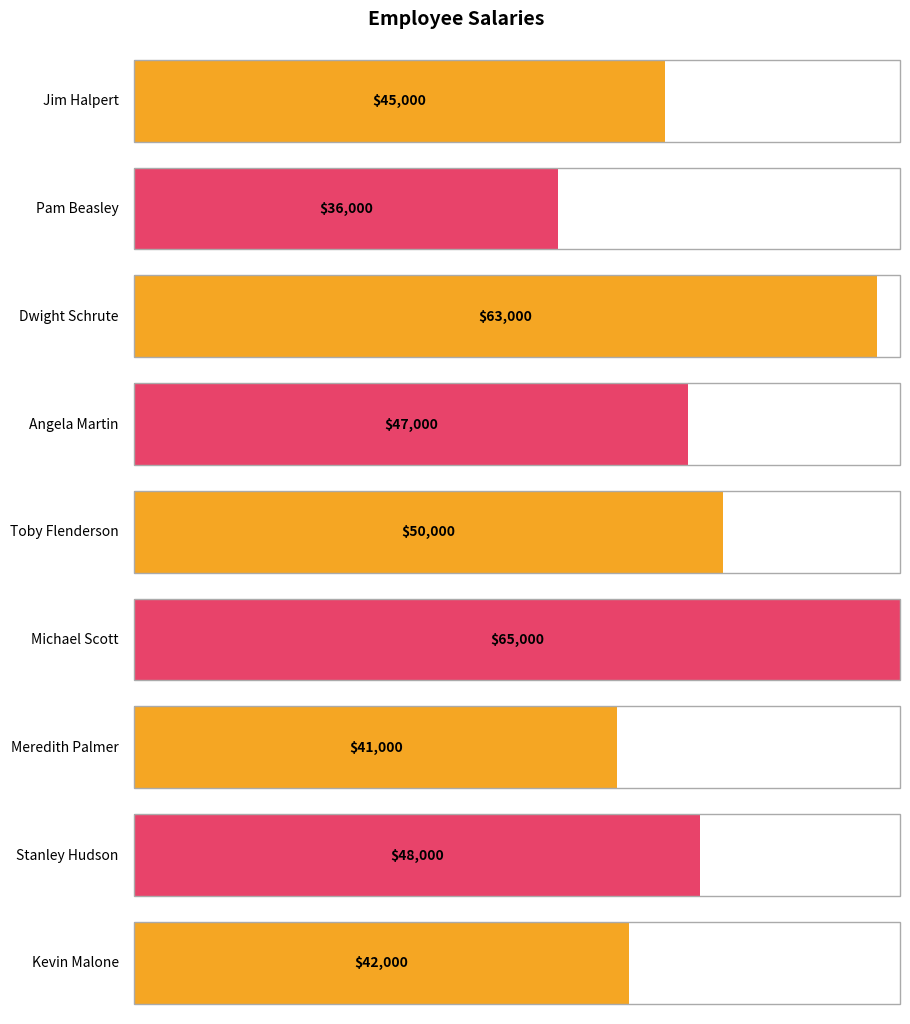

What is the sum of all values?

437000